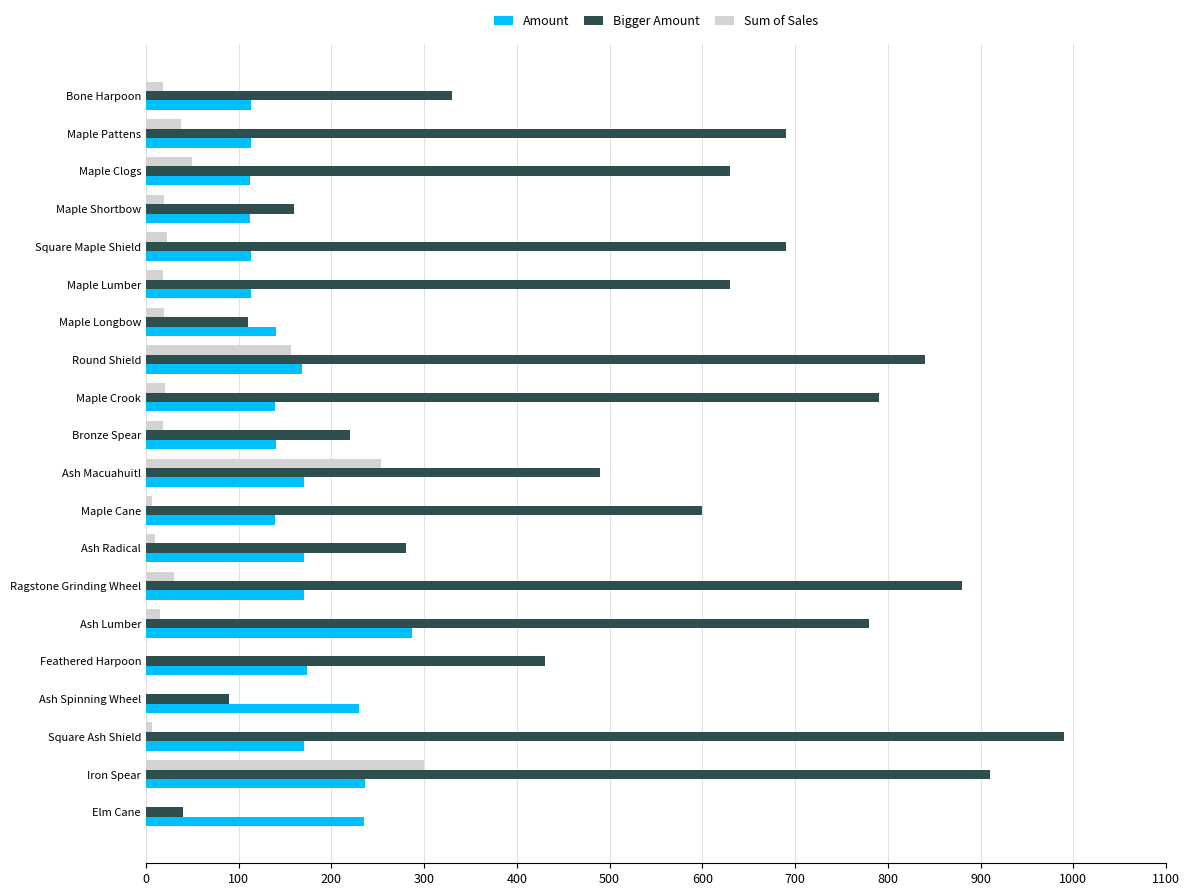

Between Maple Shortbow and Feathered Harpoon, which series saw the biggest shift?

Bigger Amount